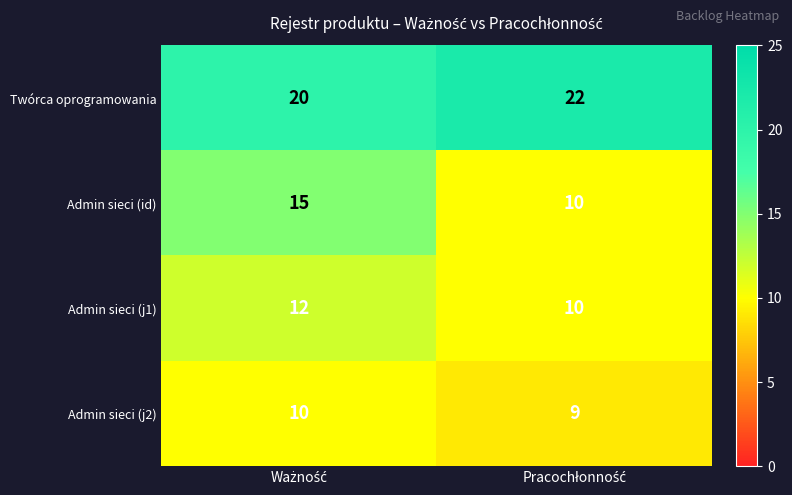

Which series has the largest range (max minus min)?

Admin sieci (id)